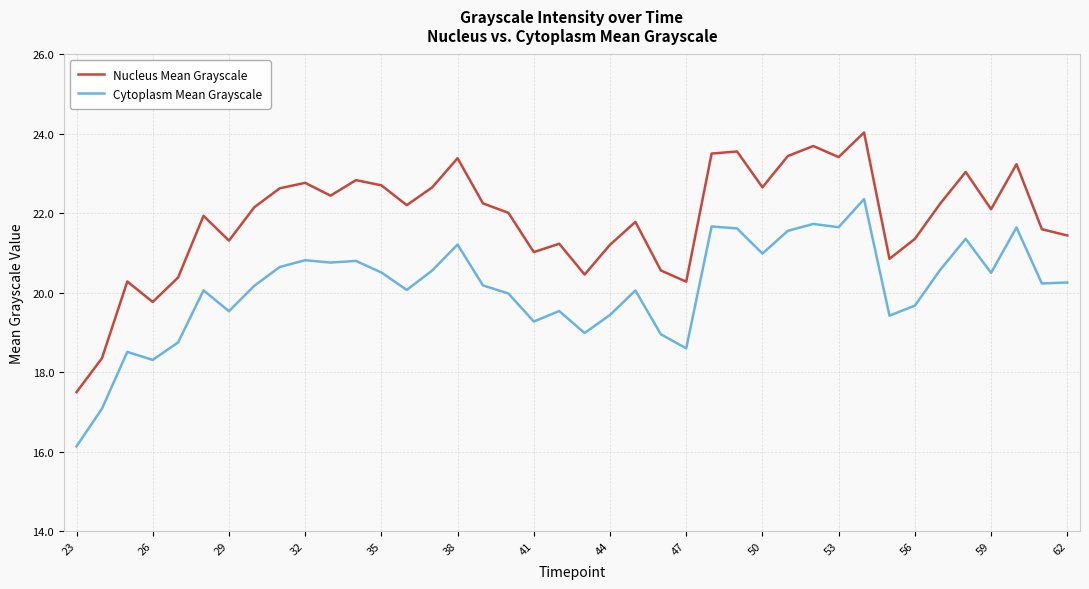

What is the smallest value displayed?

16.1